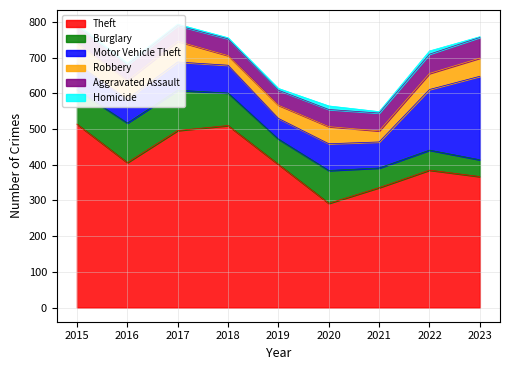

True or false: Aggravated Assault and Motor Vehicle Theft cross at least once.

False